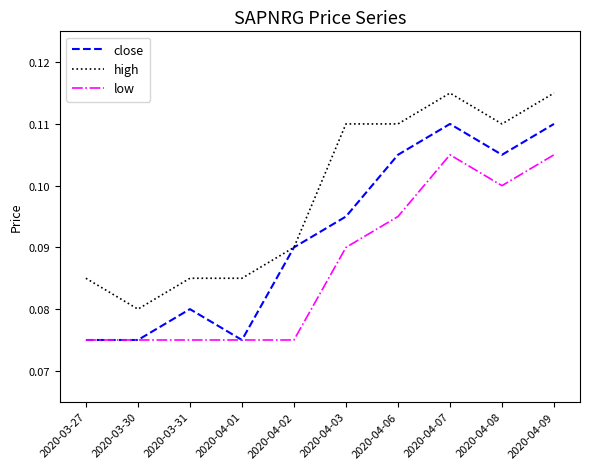

The close series shows 0.0 at 2020-04-01. True or false?

False